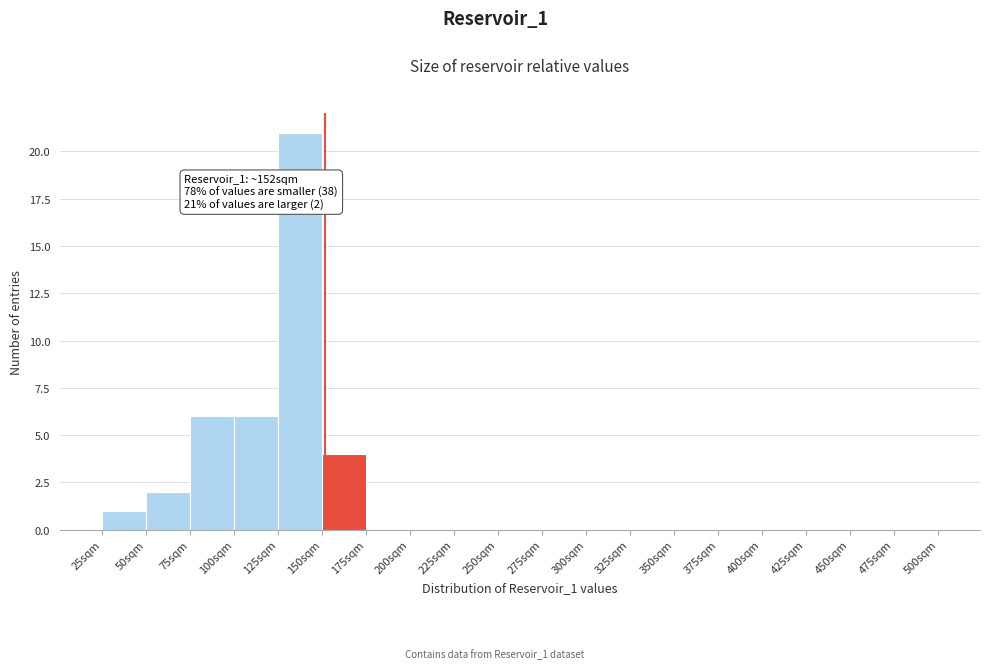

Which range on the x-axis has the tallest bar?

125 to 150